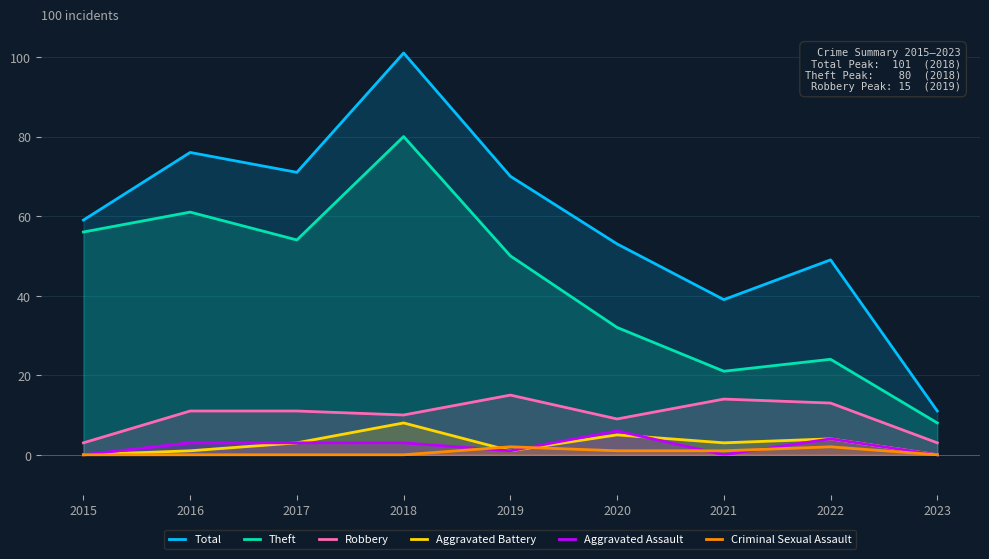

Is the value of Criminal Sexual Assault at 2019 greater than the value of Robbery at 2015?

No